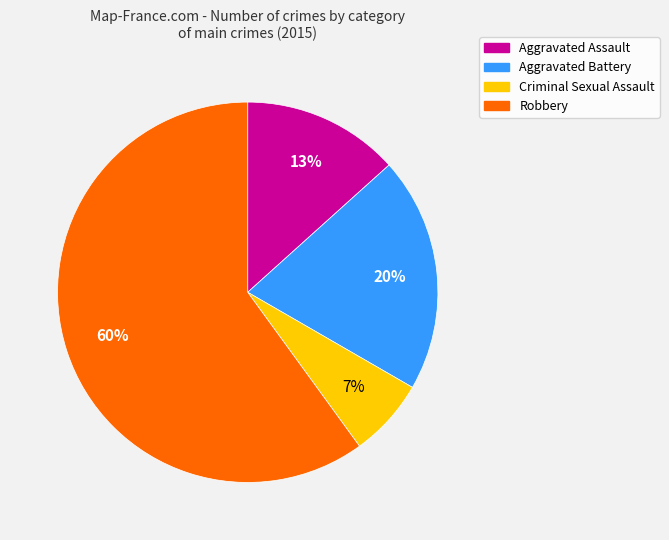

To the nearest percent, what is the average slice percentage?

25%